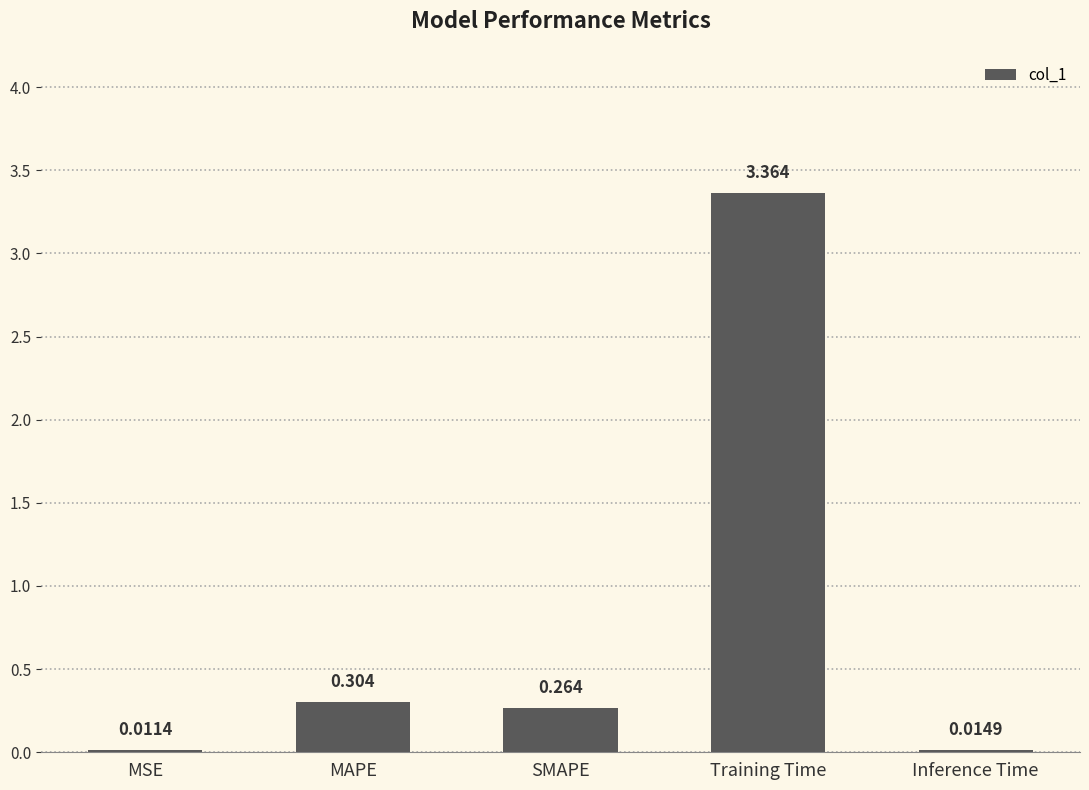

At which category does the chart reach its peak across all series?

Training Time